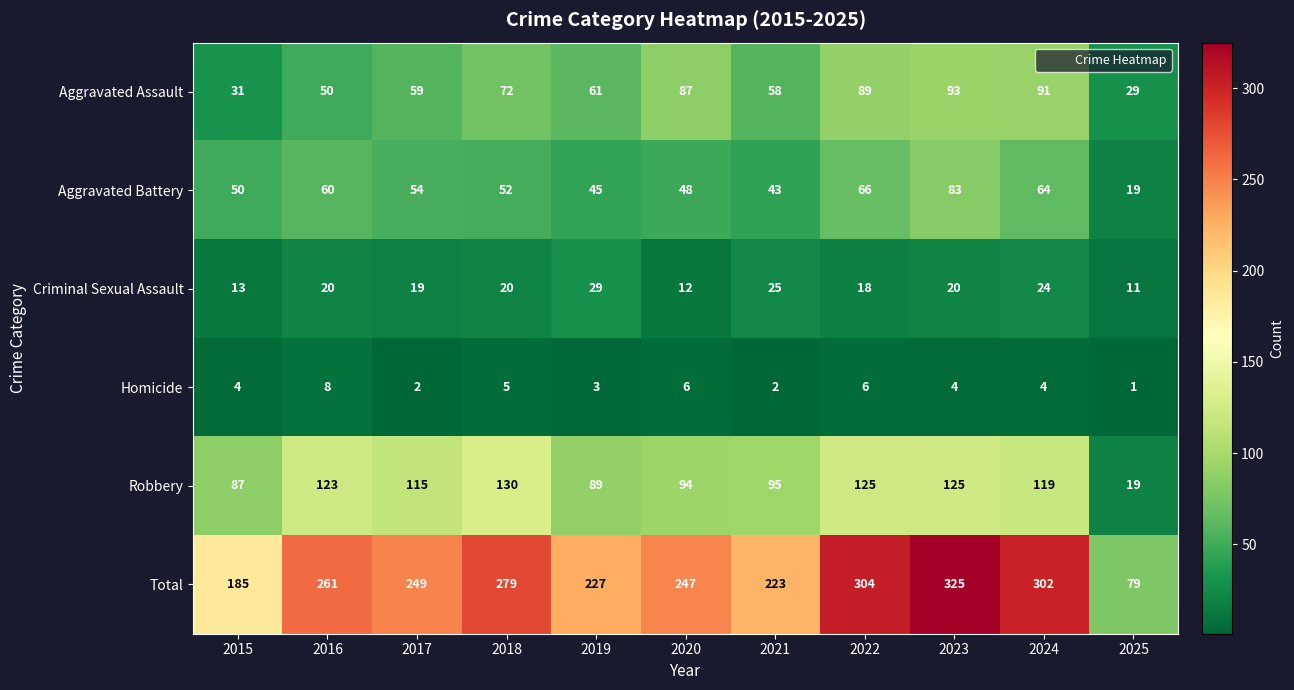

Read the Criminal Sexual Assault value at 2020, to the nearest 10.

10